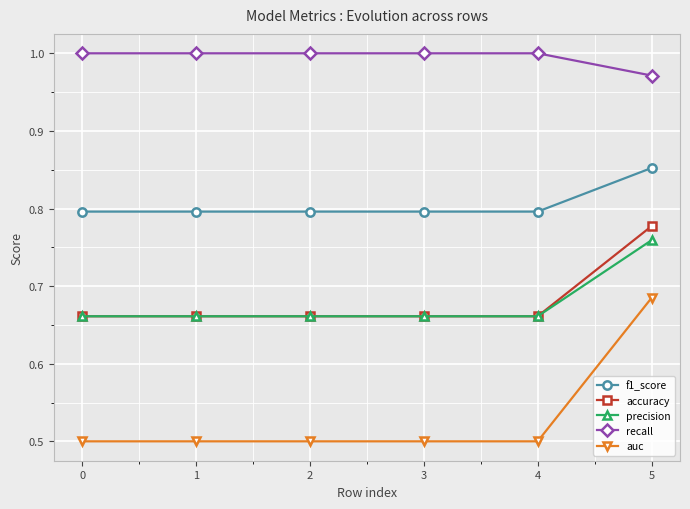

Count the accuracy values in the range 0 to 1.

6